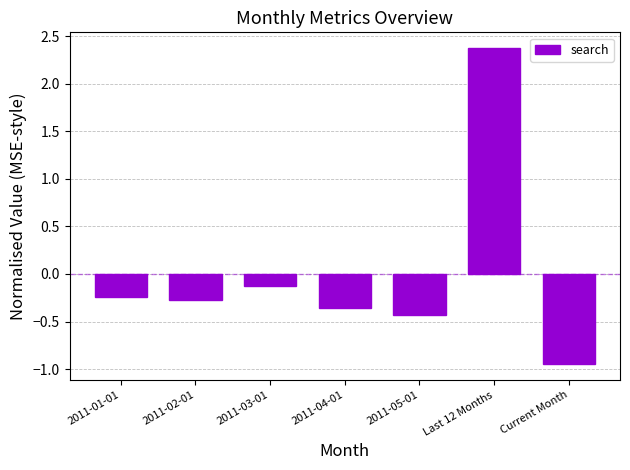

What is the maximum value shown in the chart?

2.4